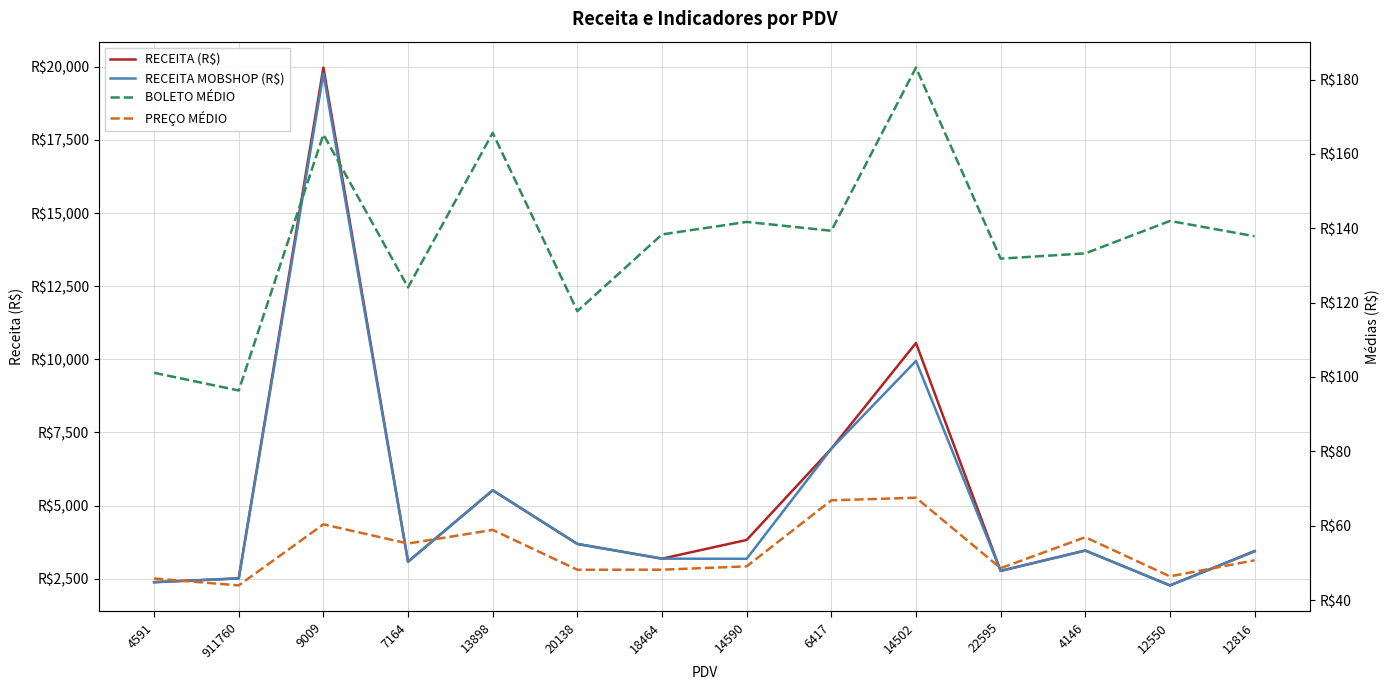

What is the difference between the maximum and minimum values in the RECEITA (R$) series?

17705.9